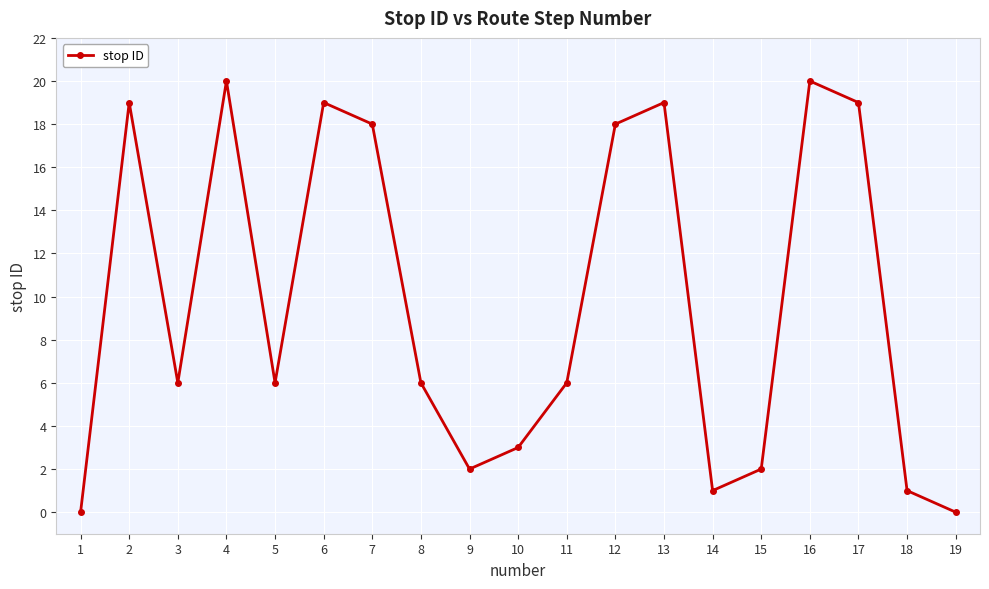

Reading left to right, extract all data points from this chart.

1=0	2=19	3=6	4=20	5=6	6=19	7=18	8=6	9=2	10=3	11=6	12=18	13=19	14=1	15=2	16=20	17=19	18=1	19=0